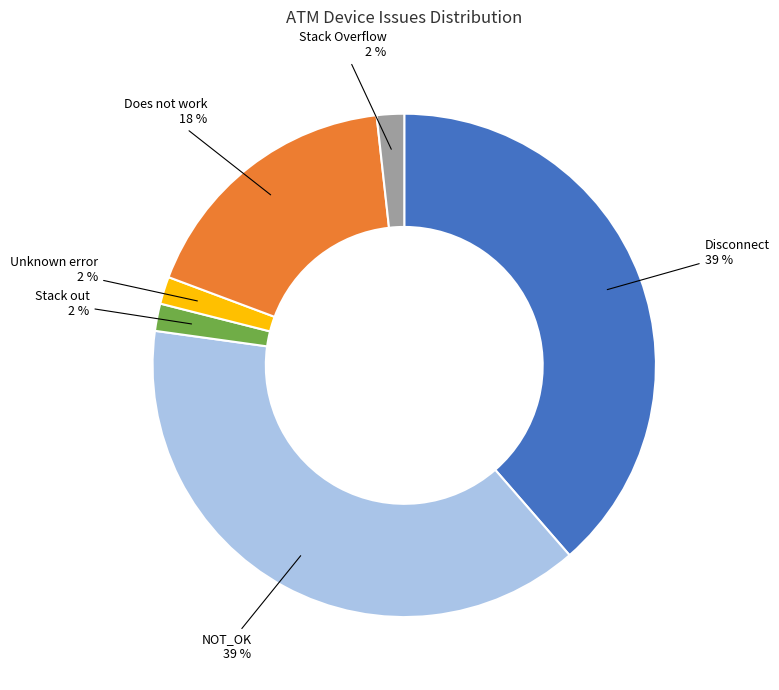

Is there a majority slice in this chart?

No